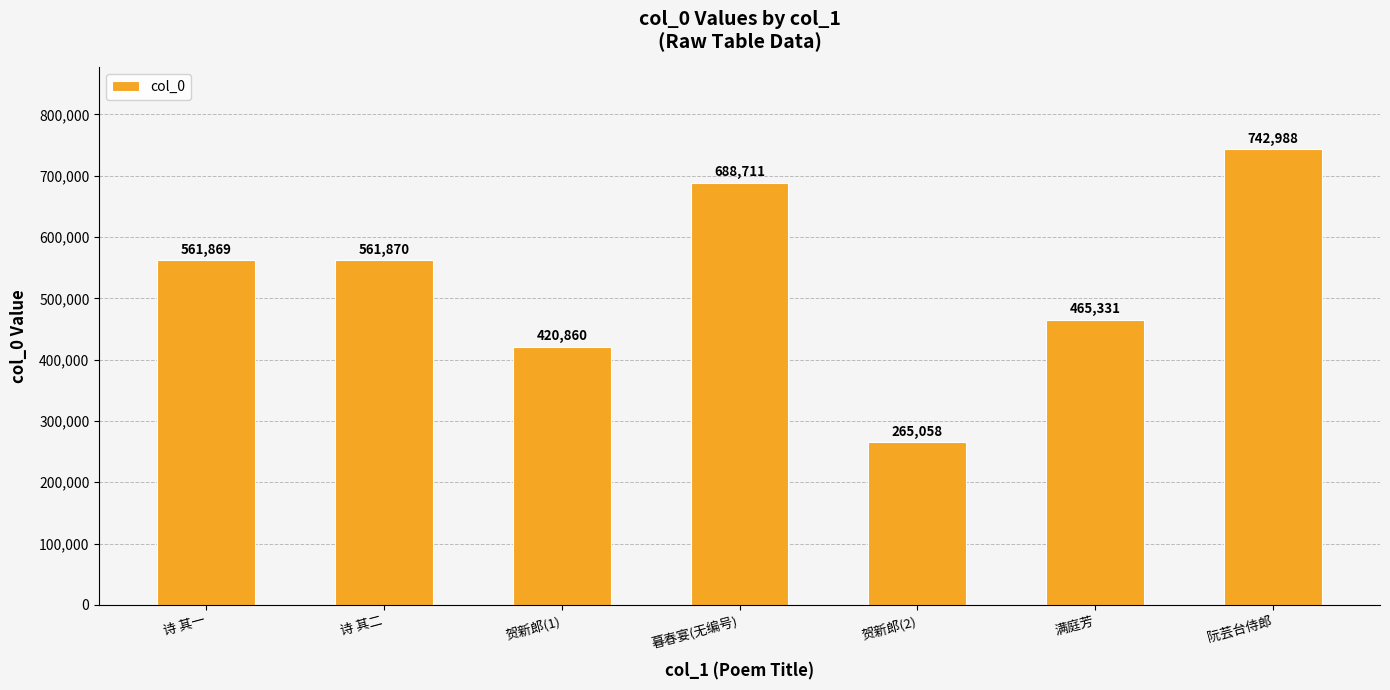

Are the bars horizontal?

No